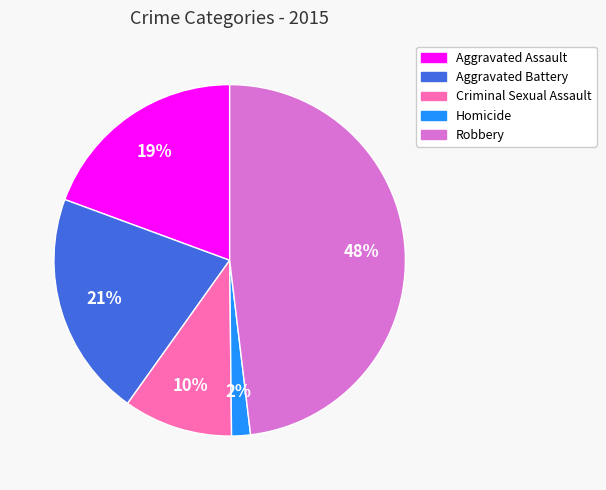

To the nearest percent, what portion does Aggravated Battery represent?

21%